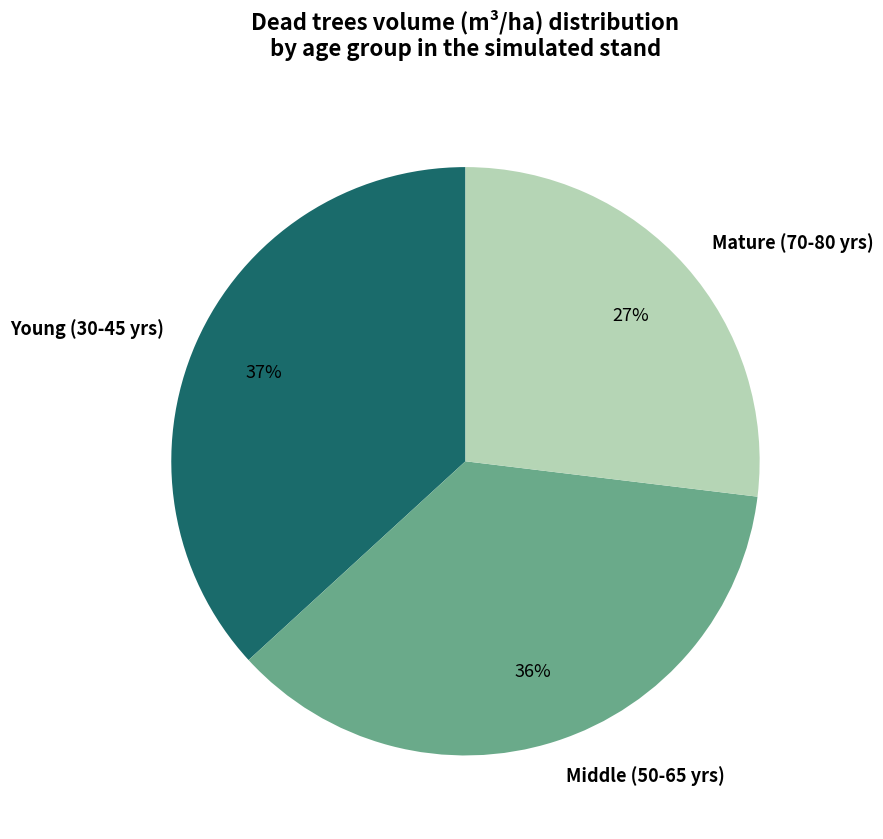

How many segments does this pie chart have?

3